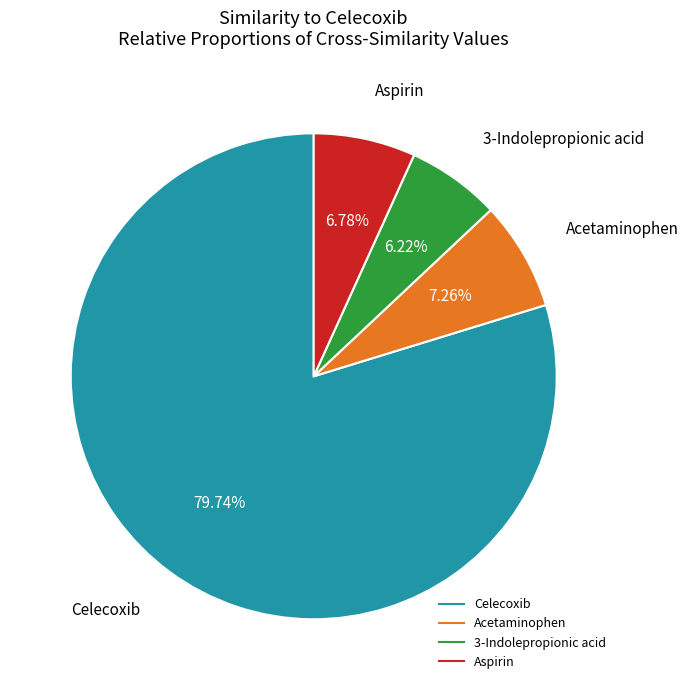

To the nearest percent, what is the average slice percentage?

25%